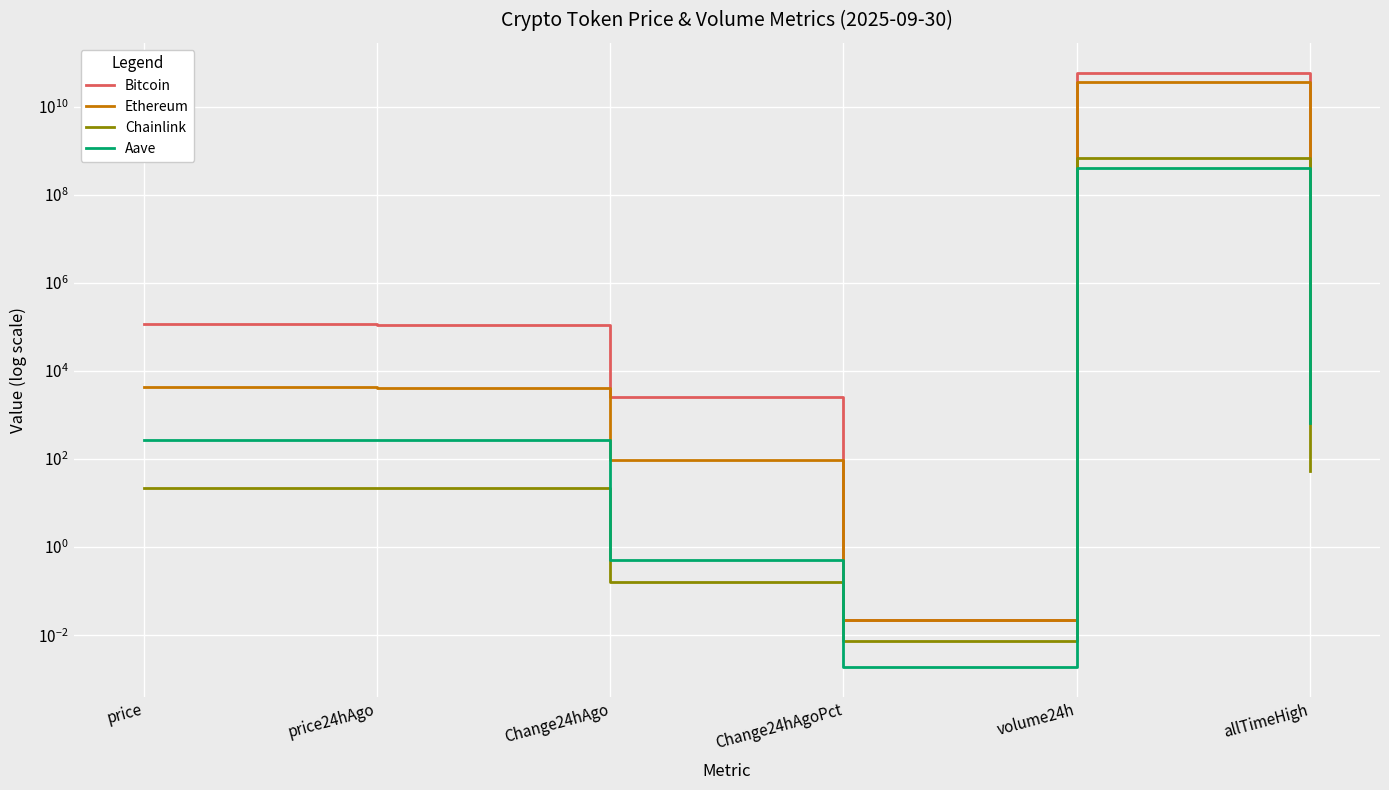

What is the value of the Bitcoin point at the 5th from the left?

59017977477.0